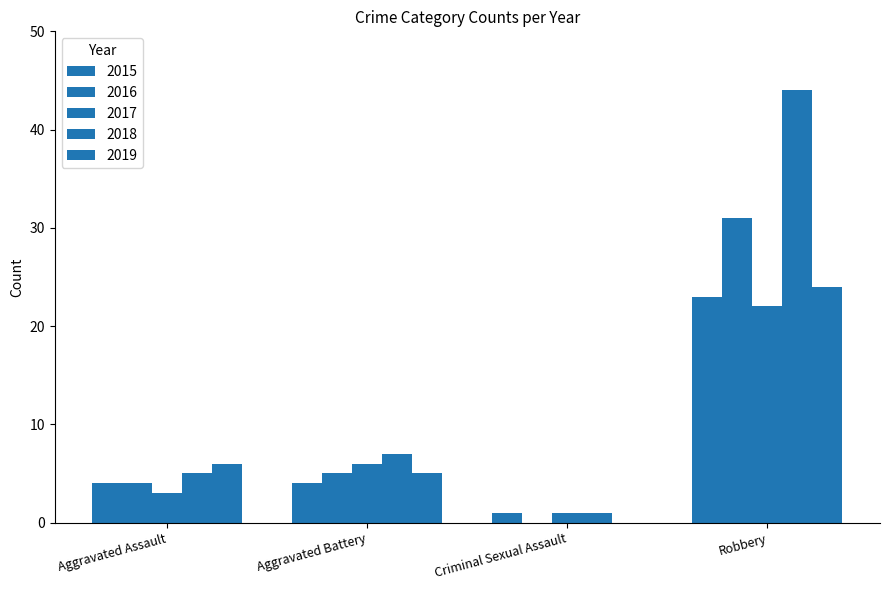

How many distinct data groups are displayed?

5